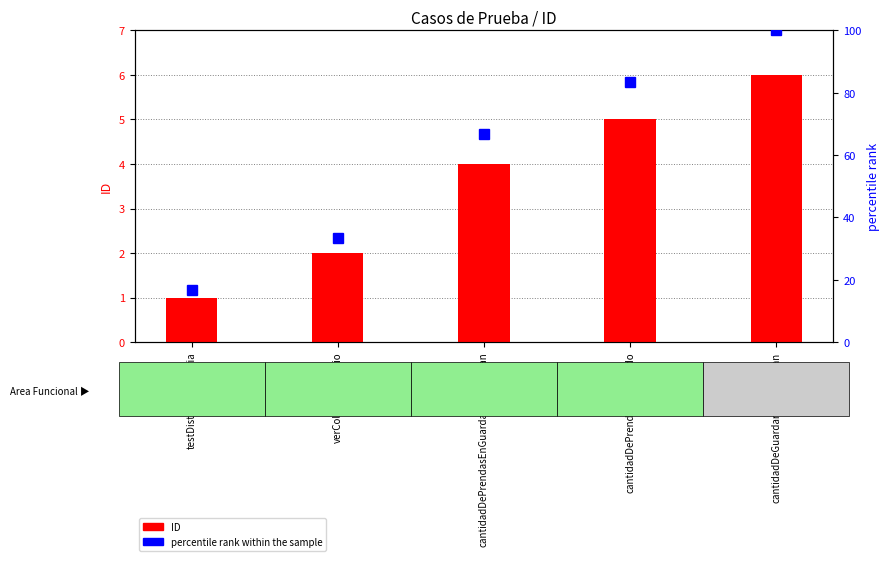

How many data points does each series have?

5